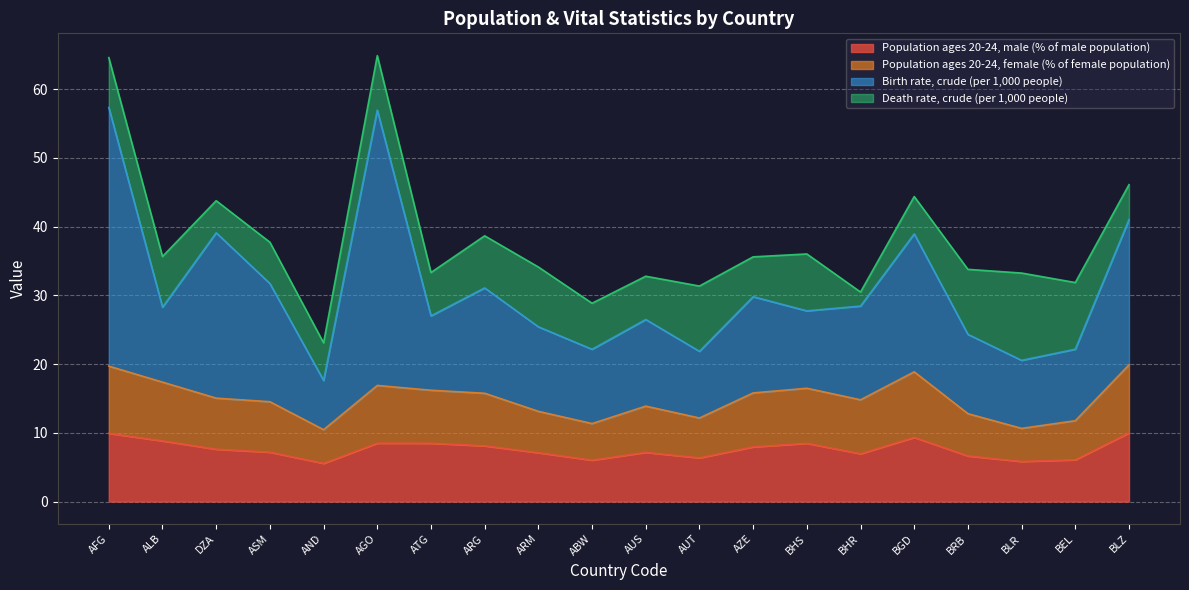

What is the difference between the Population ages 20-24, male (% of male population) values at BLZ and ABW?

4.0